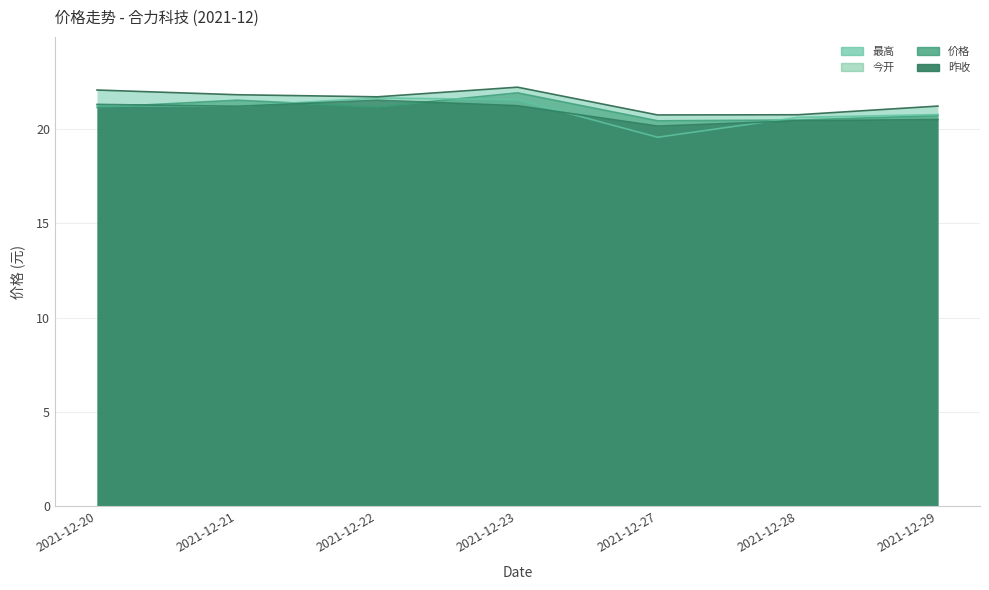

True or false: 昨收 has a value of 21.2 at 2021-12-21.

True